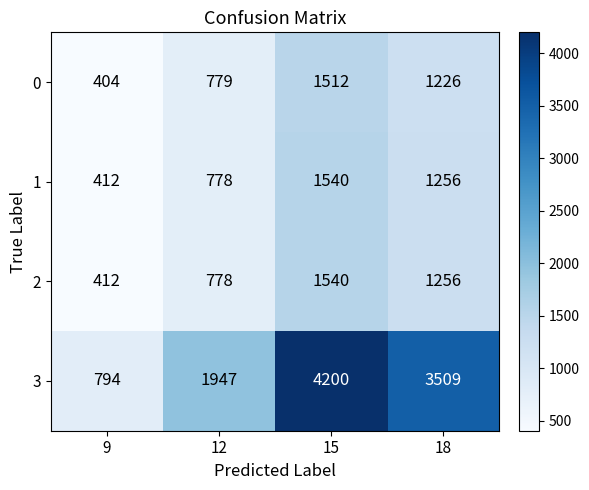

What is the total value across all series at 9?

2022